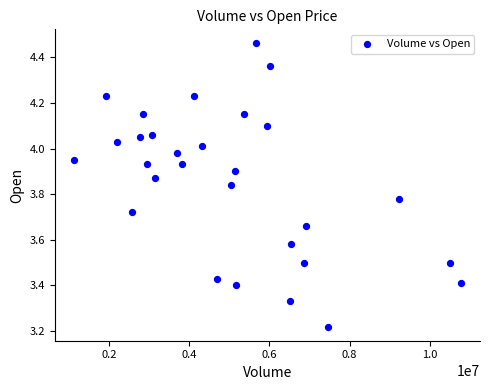

What is the range of Y values (max minus min)?

1.2